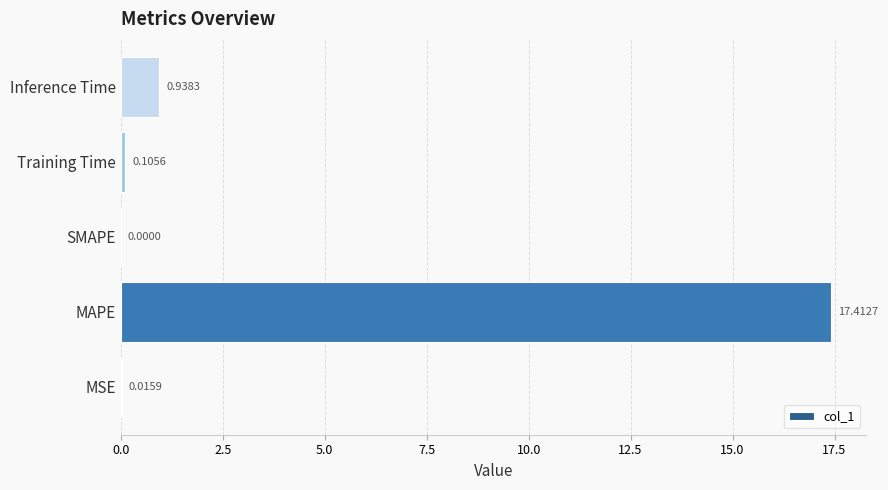

Are the bars horizontal?

Yes